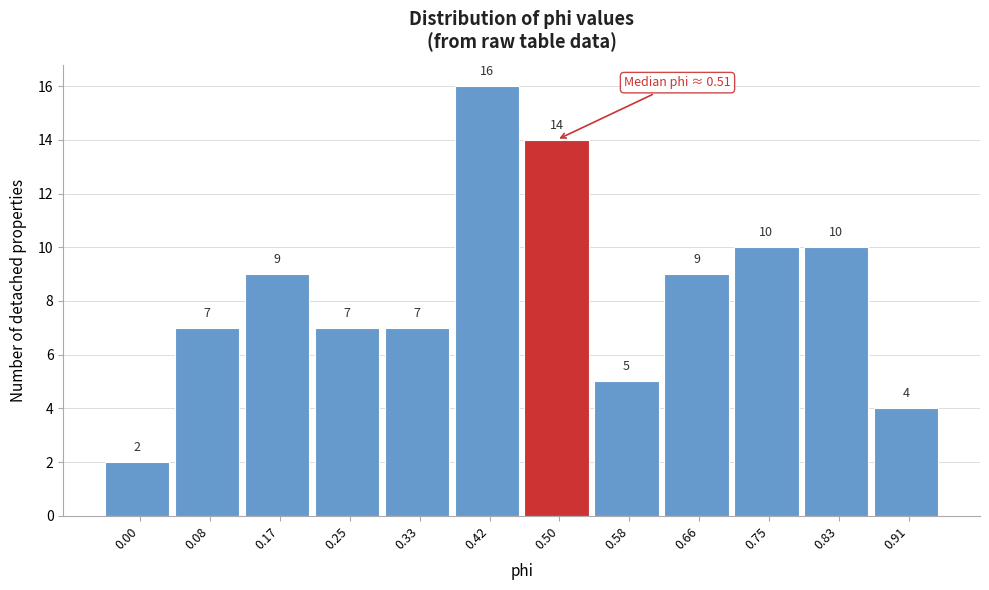

Reading left to right, transcribe all the data shown in this chart.

2	7	9	7	7	16	14	5	9	10	10	4